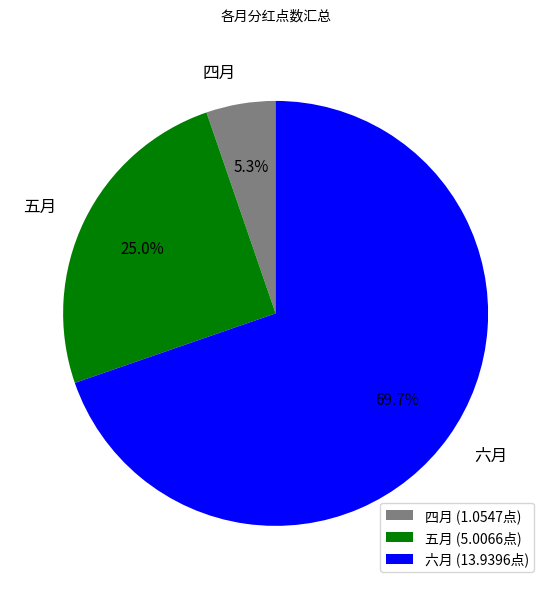

Combined, do 六月 and 五月 account for over 50%?

Yes